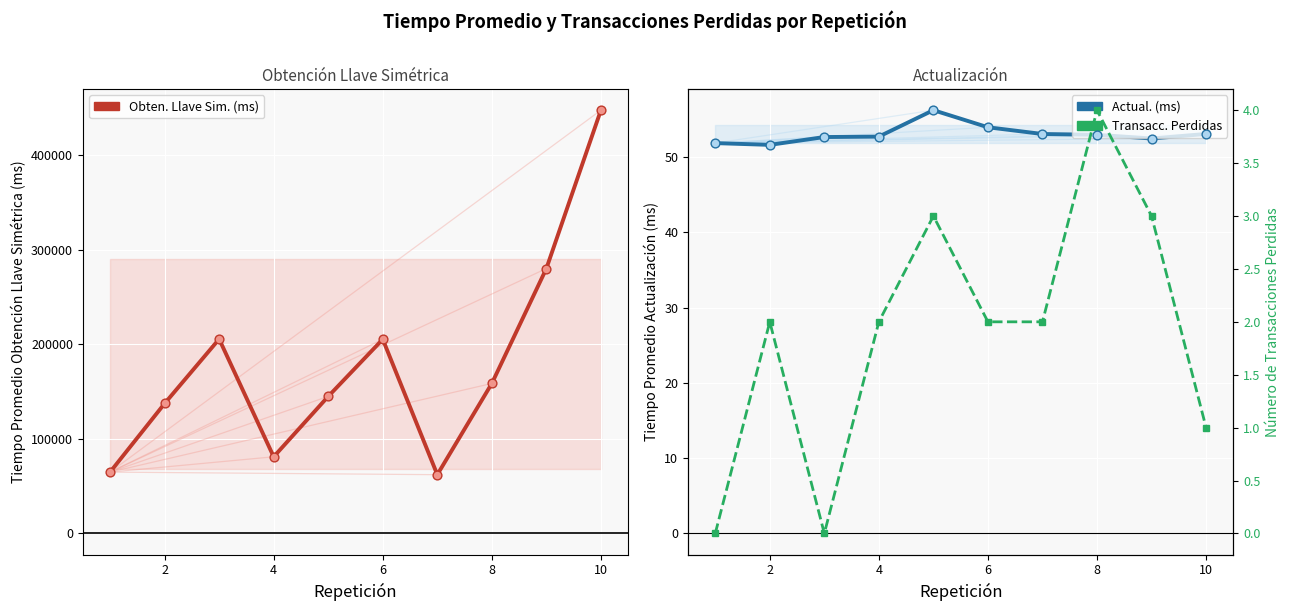

Which series has the largest Y range (max minus min)?

Tiempo Obtención Llave Simétrica (ms)